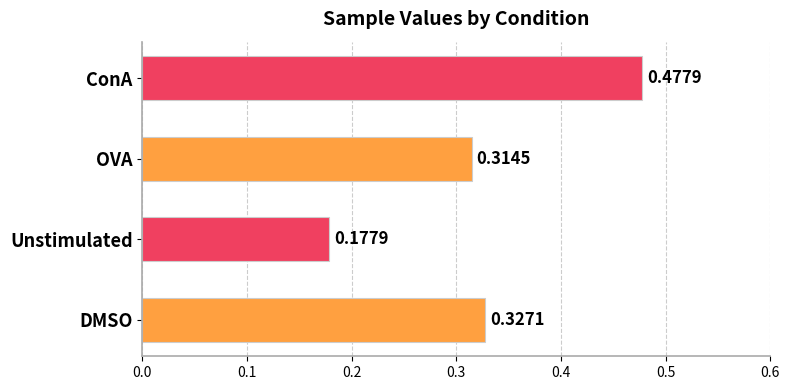

At which label is the value closest to 0?

Unstimulated